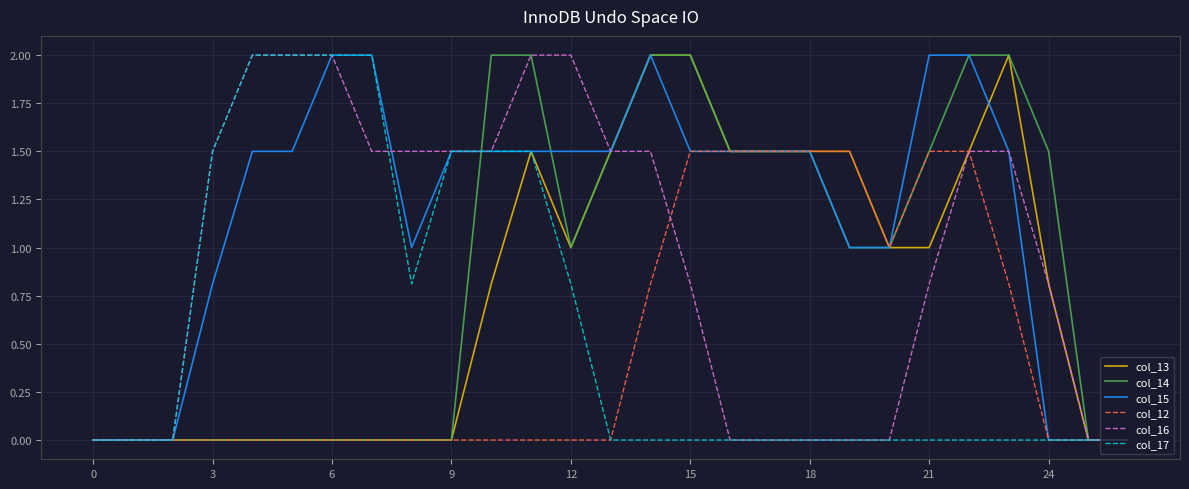

Which series has the largest total across all categories?

col_15